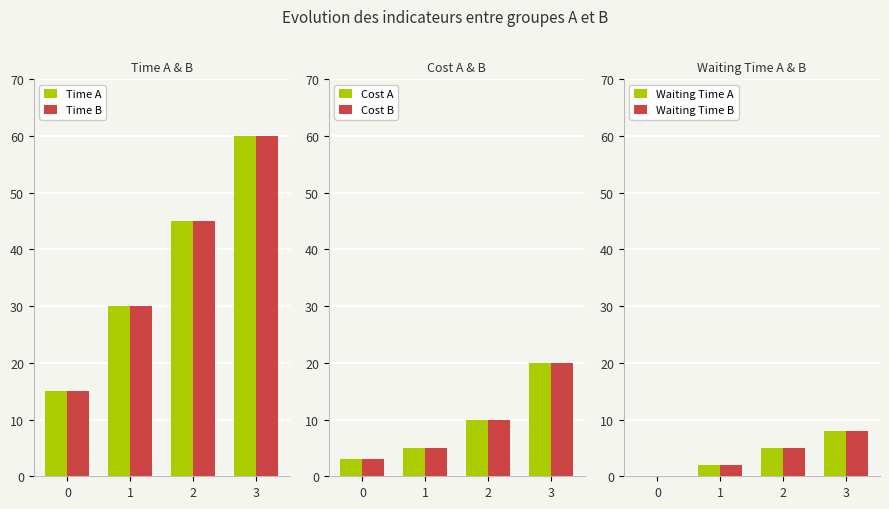

Reading right to left, what are all the values shown in this chart?

Time A: 3=60	2=45	1=30	0=15
Time B: 3=60	2=45	1=30	0=15
Cost A: 3=20	2=10	1=5	0=3
Cost B: 3=20	2=10	1=5	0=3
Waiting Time A: 3=8	2=5	1=2	0=0
Waiting Time B: 3=8	2=5	1=2	0=0